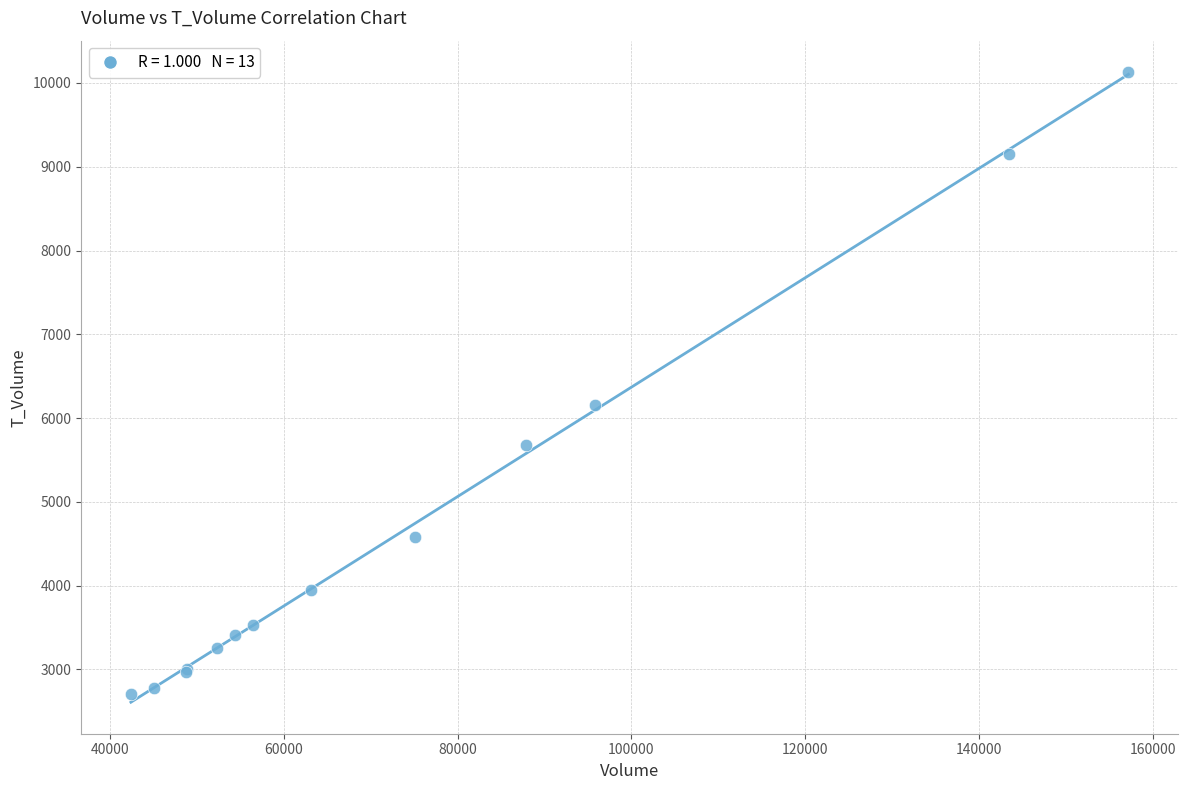

What Y value in the scatter plot is closest to 6416?

6155